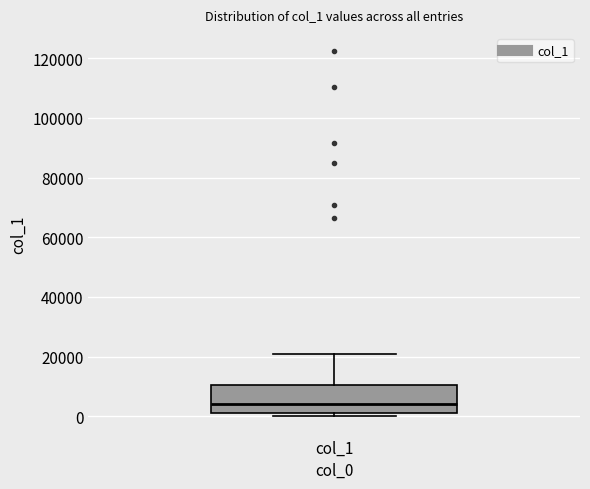

Where is the upper edge of the box for col_1 on the y-axis? The values are not printed on the chart, so give them approximately, as read against the axis.

10000